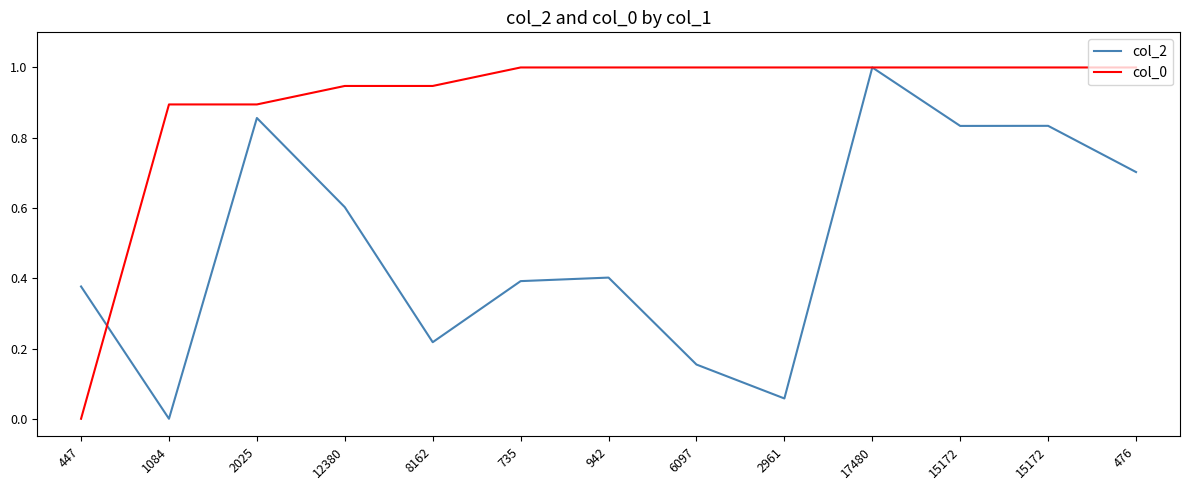

True or false: col_2 has a value of 1.0 at 17480.

True